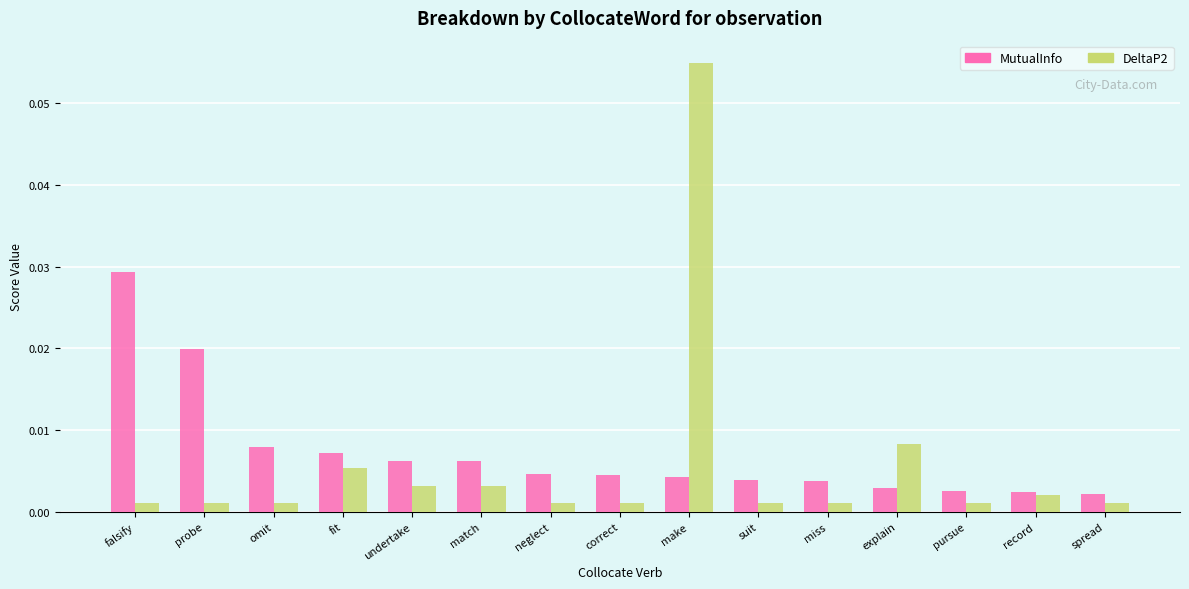

How many bars are there in each group?

2